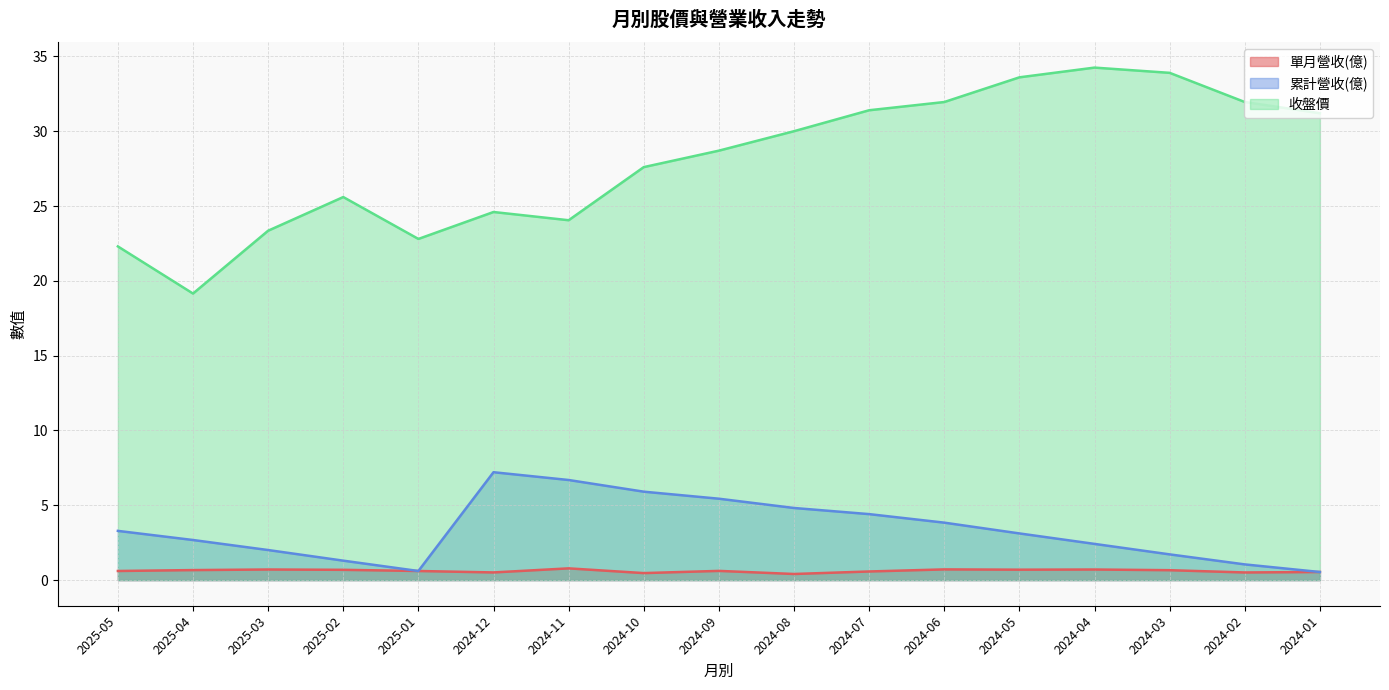

Rank the categories by 收盤價 value from lowest to highest.

2025-04, 2025-05, 2025-01, 2025-03, 2024-11, 2024-12, 2025-02, 2024-10, 2024-09, 2024-08, 2024-01, 2024-07, 2024-06, 2024-02, 2024-05, 2024-03, 2024-04